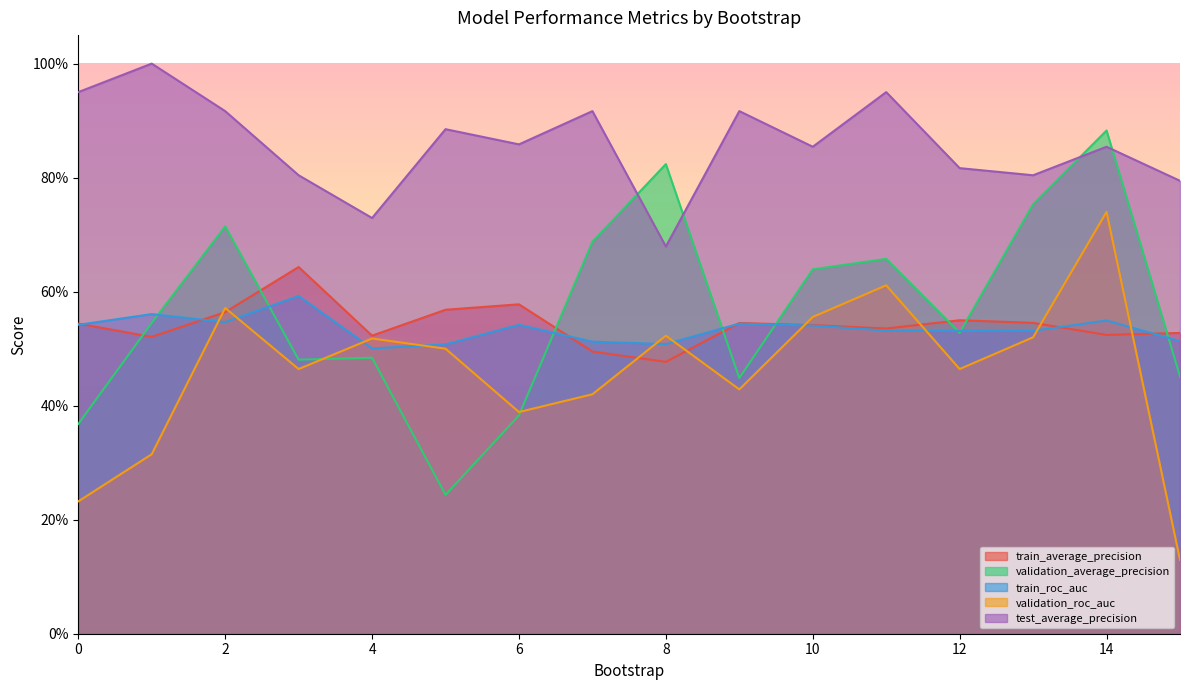

Count the test_average_precision values in the range 0 to 1.

16